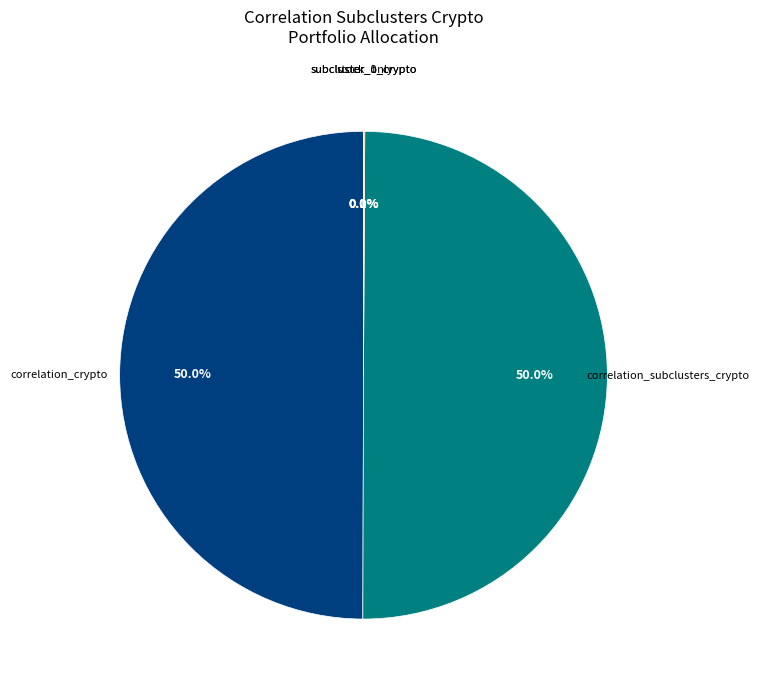

Is the sum of correlation_subclusters_crypto and correlation_crypto greater than half?

Yes